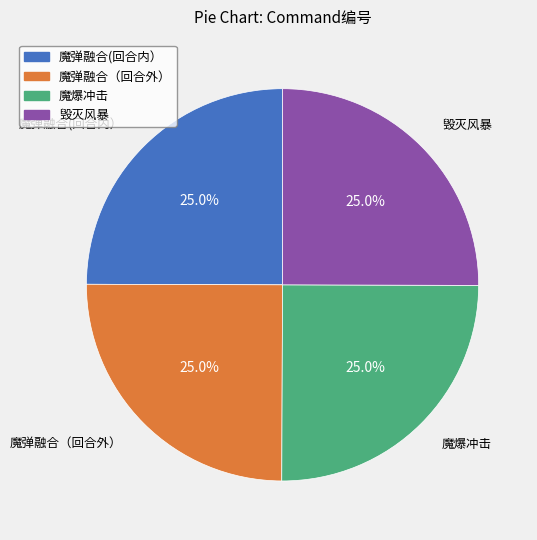

To the nearest percent, what is the average slice percentage?

25%